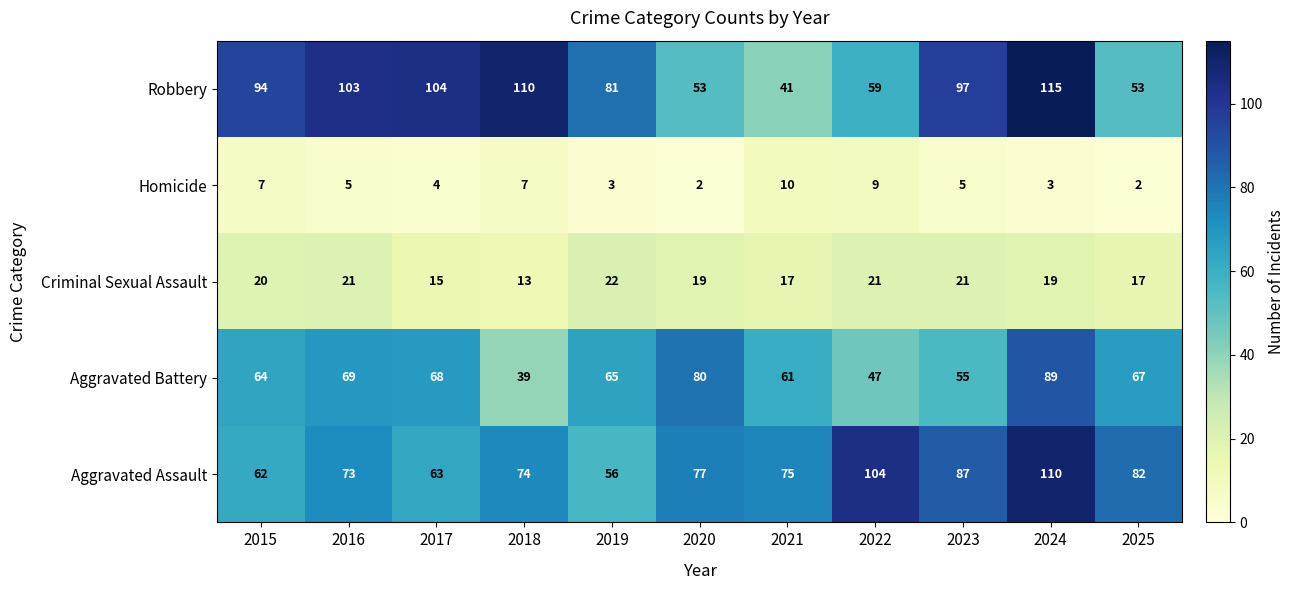

Count the number of categories in the chart.

11